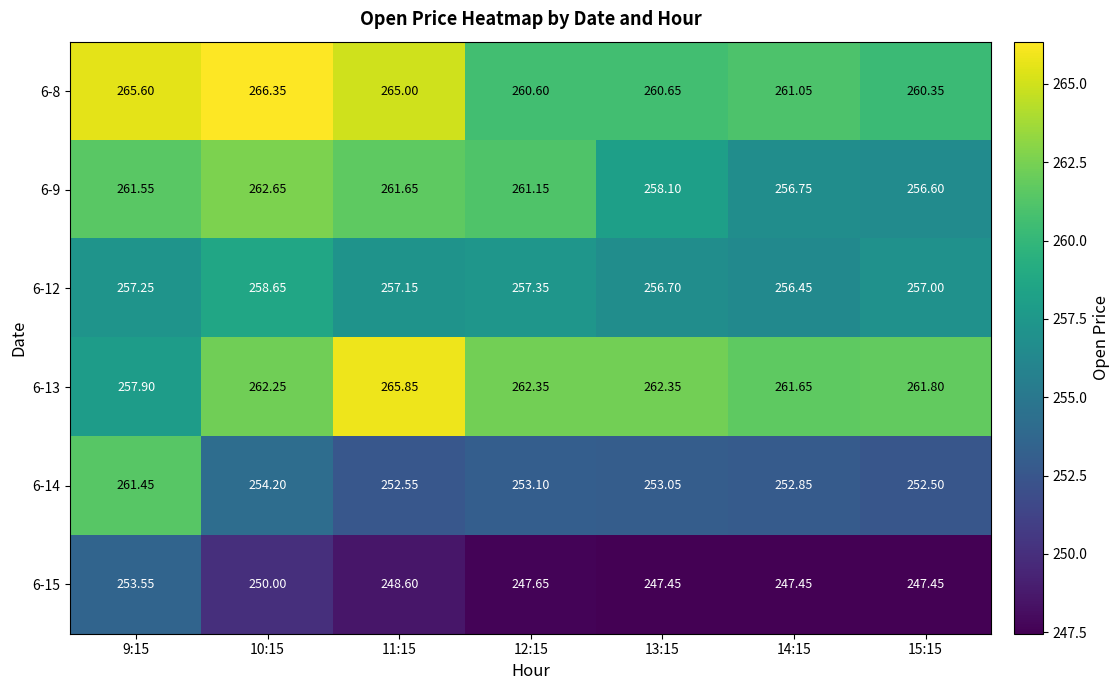

Is the value of 6-15 at 13:15 greater than the value of 6-12 at 9:15?

No